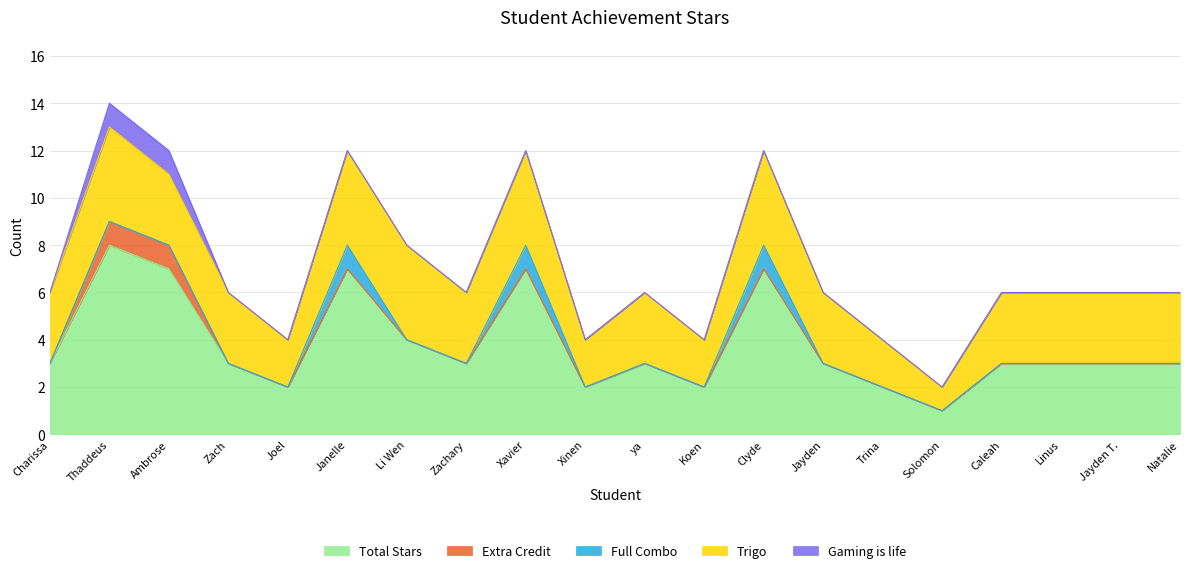

Reading left to right, transcribe all the data shown in this chart.

Total Stars: 3	8	7	3	2	7	4	3	7	2	3	2	7	3	2	1	3	3	3	3
Extra Credit: 0	1	1	0	0	0	0	0	0	0	0	0	0	0	0	0	0	0	0	0
Full Combo: 0	0	0	0	0	1	0	0	1	0	0	0	1	0	0	0	0	0	0	0
Trigo: 3	4	3	3	2	4	4	3	4	2	3	2	4	3	2	1	3	3	3	3
Gaming is life: 0	1	1	0	0	0	0	0	0	0	0	0	0	0	0	0	0	0	0	0